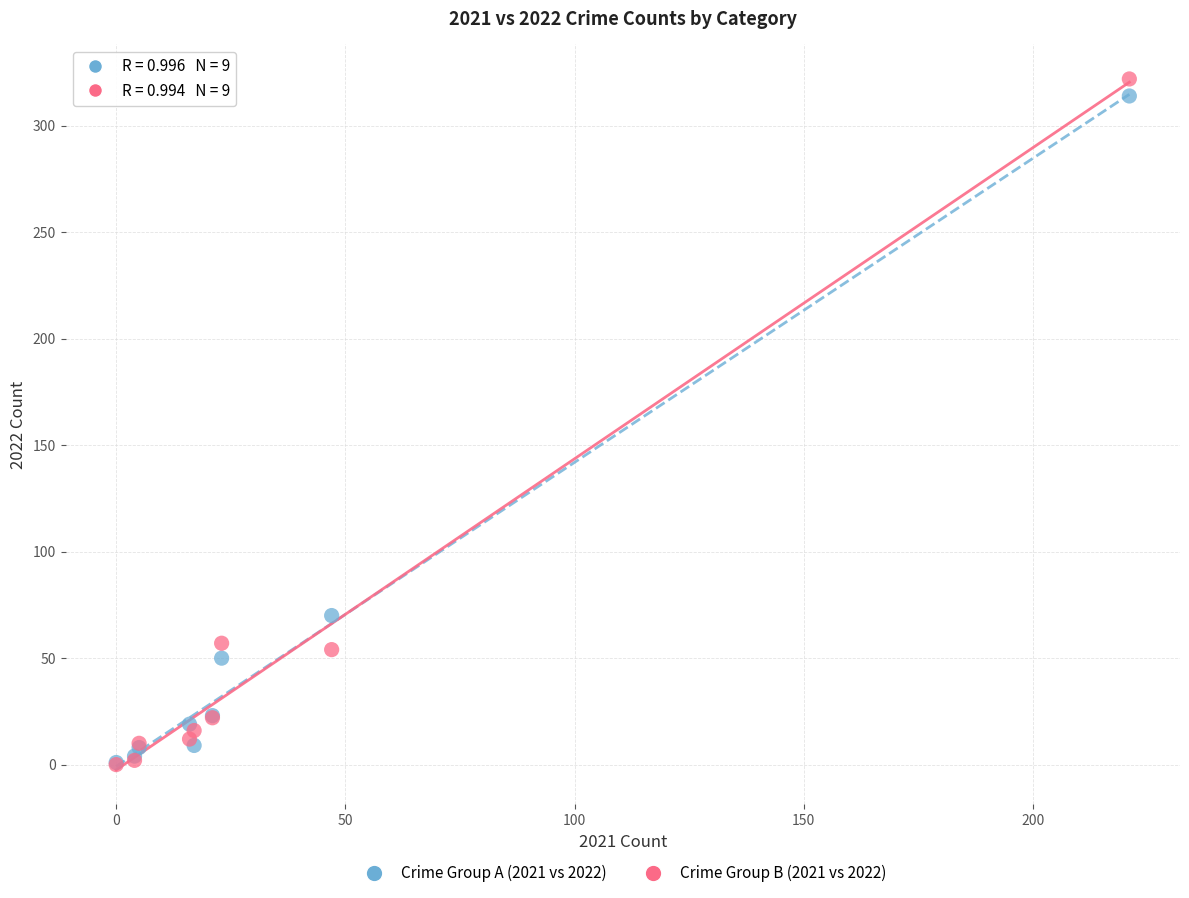

Across all series, what Y value is closest to 161?

70